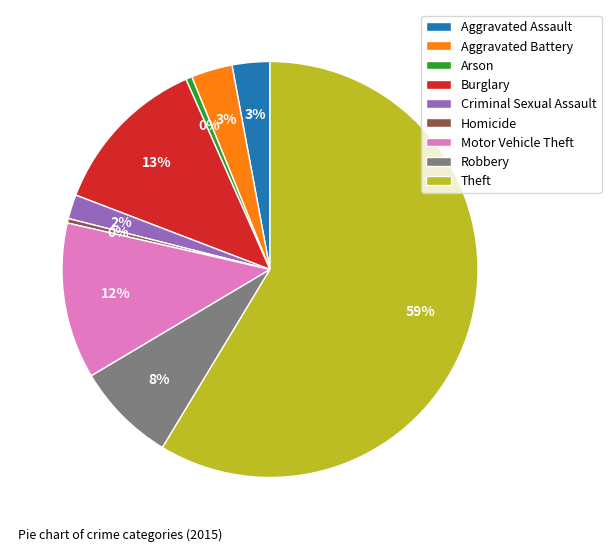

Does Theft represent more than half of the total?

Yes